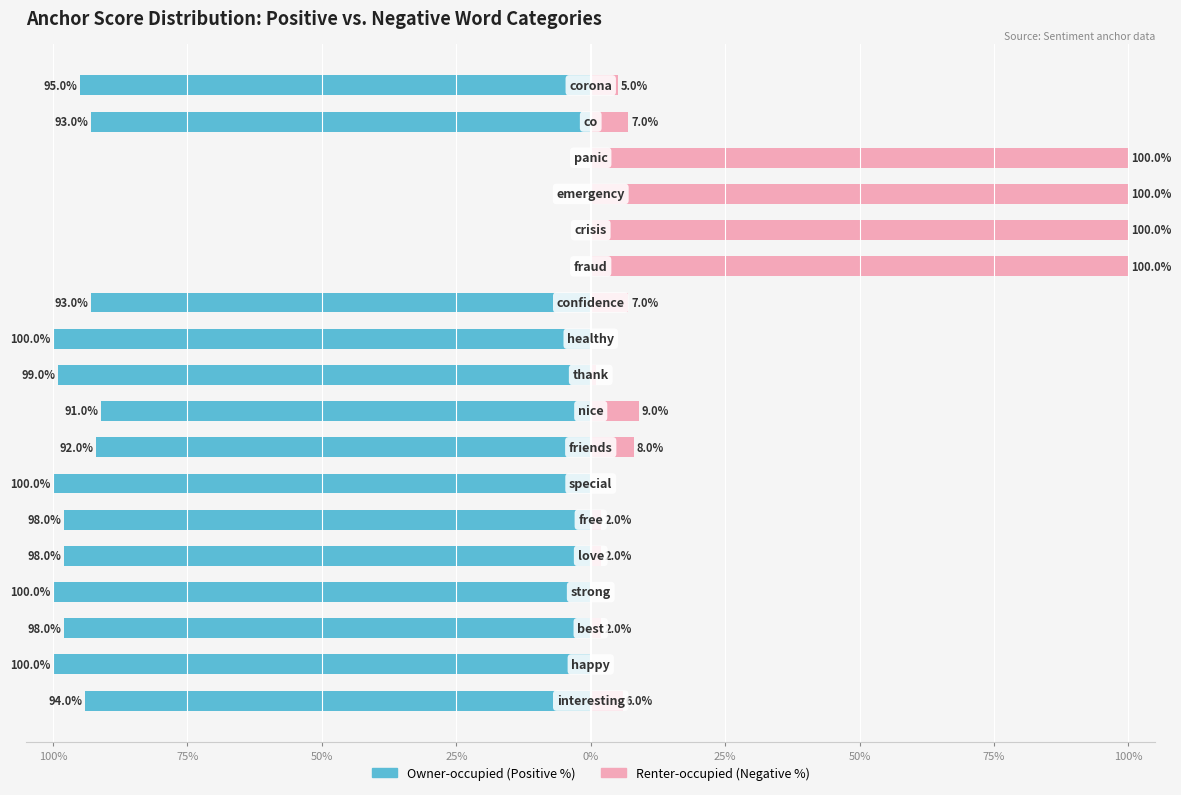

At 100%, list the series in order from smallest to largest.

Positive % (left), Negative % (right)